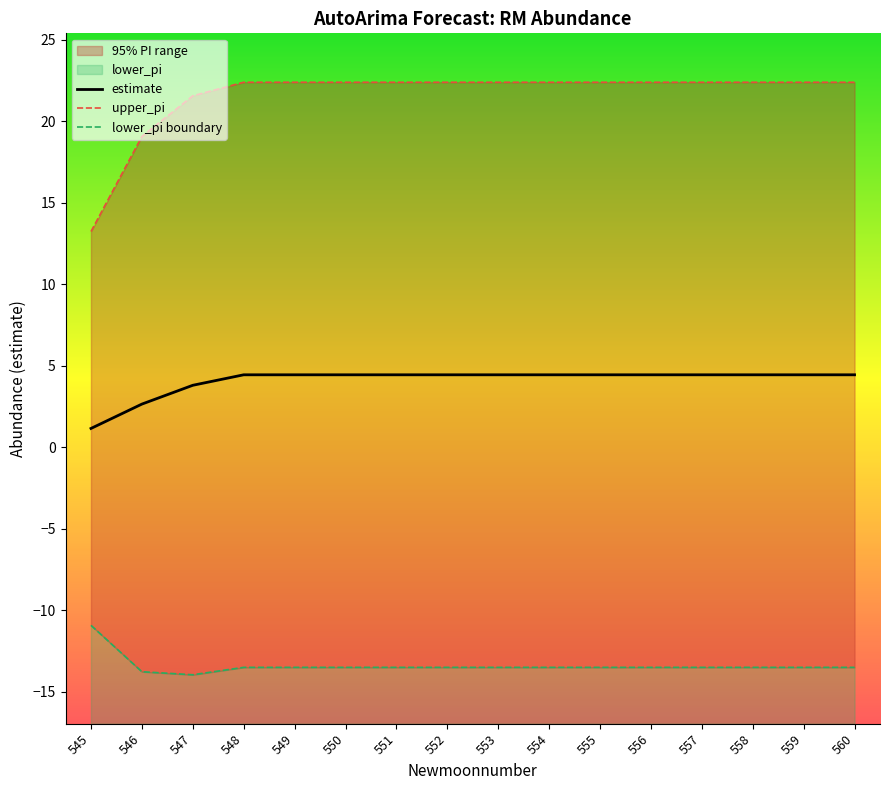

What is the minimum value for upper_pi?

13.2